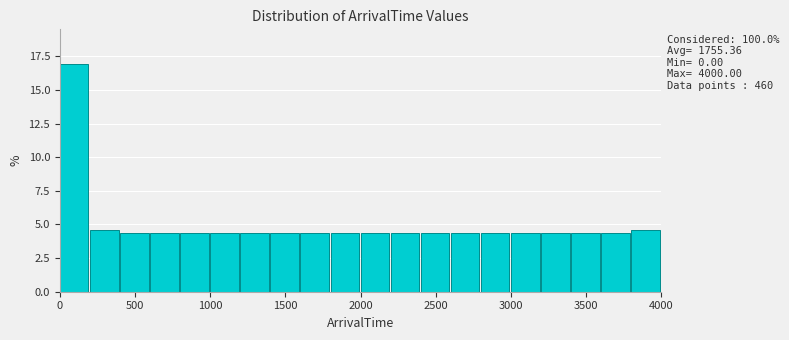

Over which range of the x-axis is the bar tallest?

0 to 200